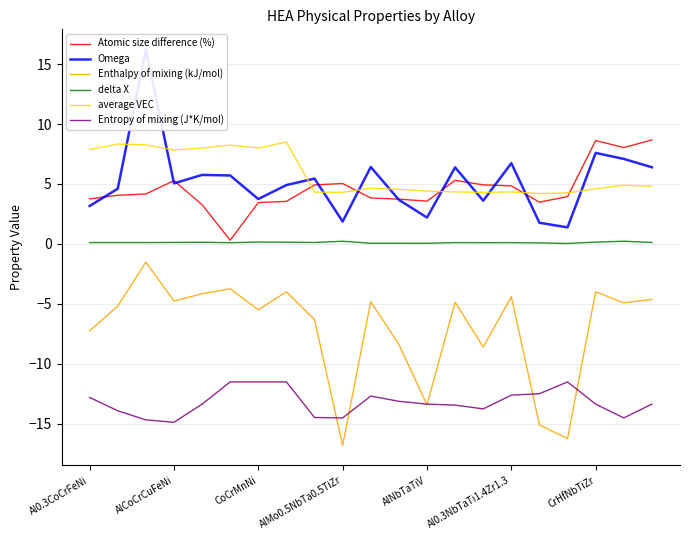

Rank the series at 16 from lowest to highest value.

Enthalpy of mixing (kJ/mol), Entropy of mixing (J*K/mol), delta X, Omega, Atomic size difference (%), average VEC